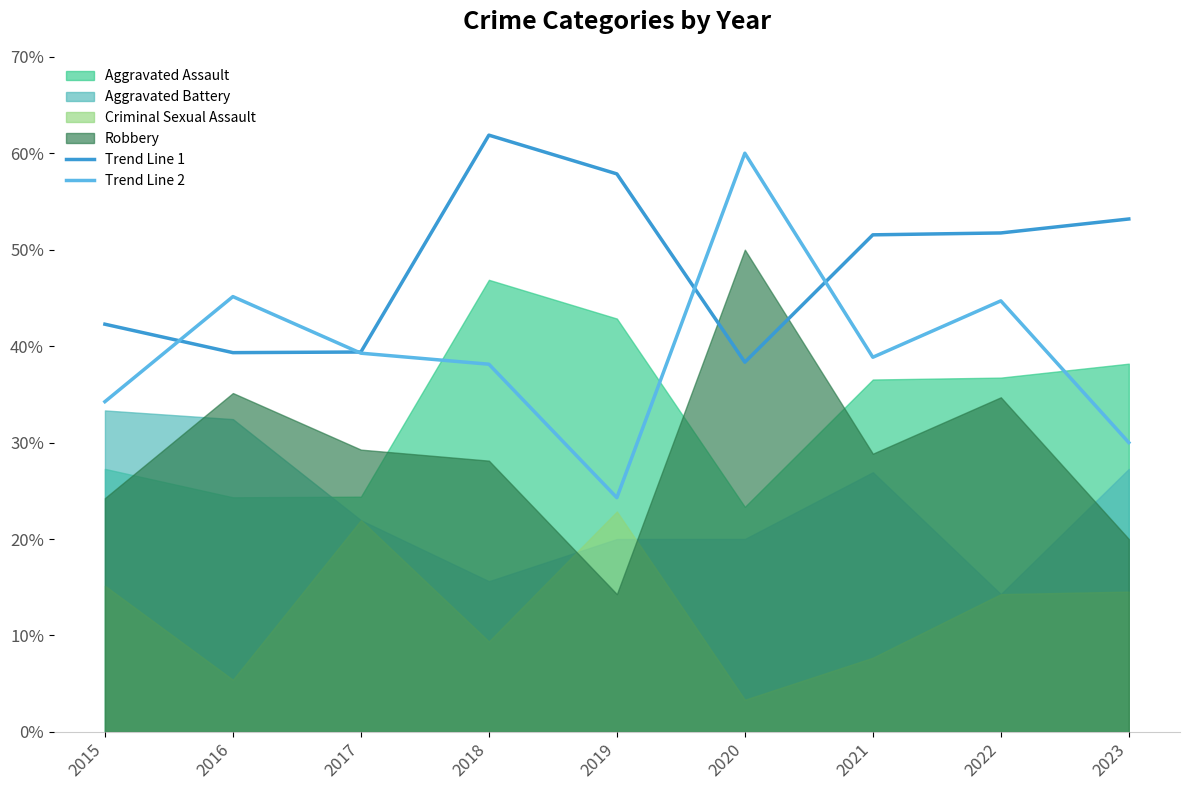

Between which two adjacent categories do Trend Line 2 and Trend Line 1 first intersect?

2015 and 2016